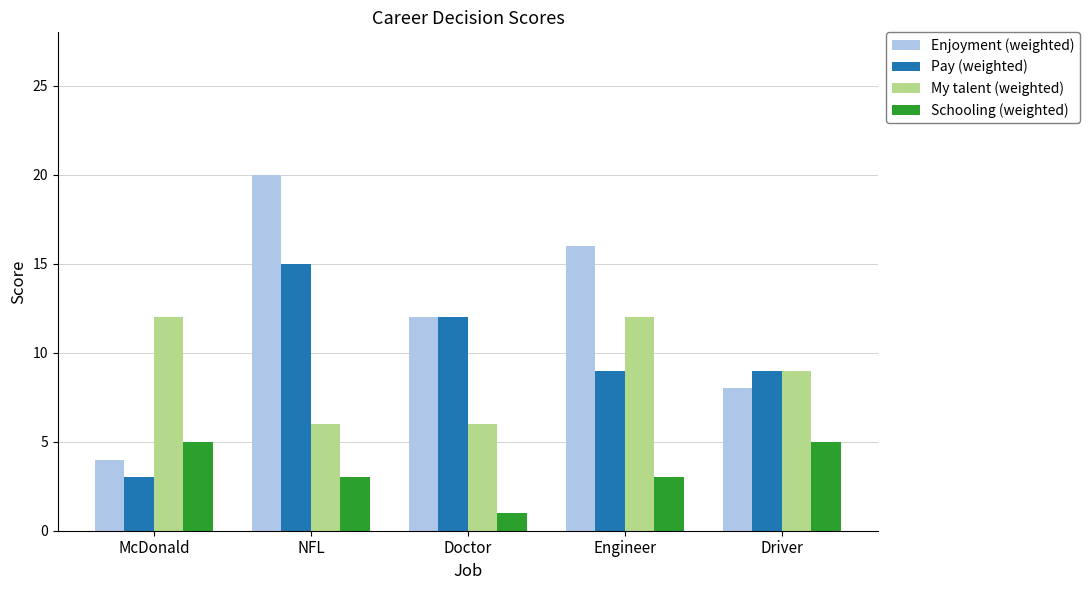

Reading left to right, what are all the values shown in this chart?

Enjoyment (weighted): 4	20	12	16	8
Pay (weighted): 3	15	12	9	9
My talent (weighted): 12	6	6	12	9
Schooling (weighted): 5	3	1	3	5